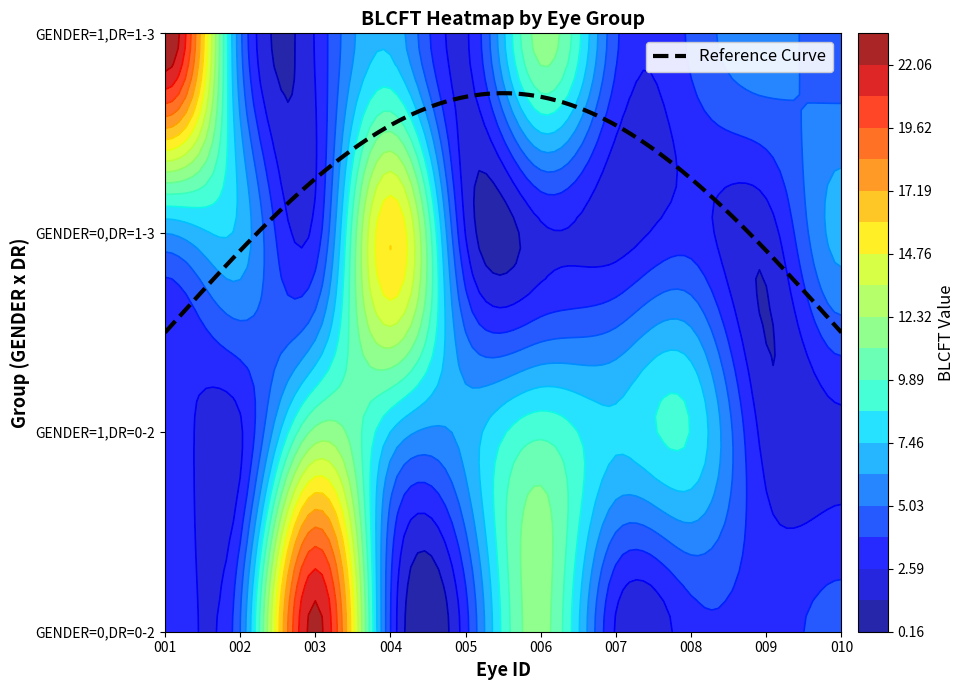

Rank the categories by value from highest to lowest.

3_0, 0_2, 2_3, 3_5, 0_5, 1_2, 1_5, 1_7, 1_6, 1_3, 3_3, 2_1, 1_4, 2_9, 2_0, 3_8, 3_1, 0_1, 0_9, 3_9, 3_6, 3_7, 0_3, 0_0, 1_0, 0_4, 0_7, 0_8, 2_7, 2_2, 3_2, 2_4, 0_6, 1_1, 3_4, 2_5, 1_9, 1_8, 2_6, 2_8